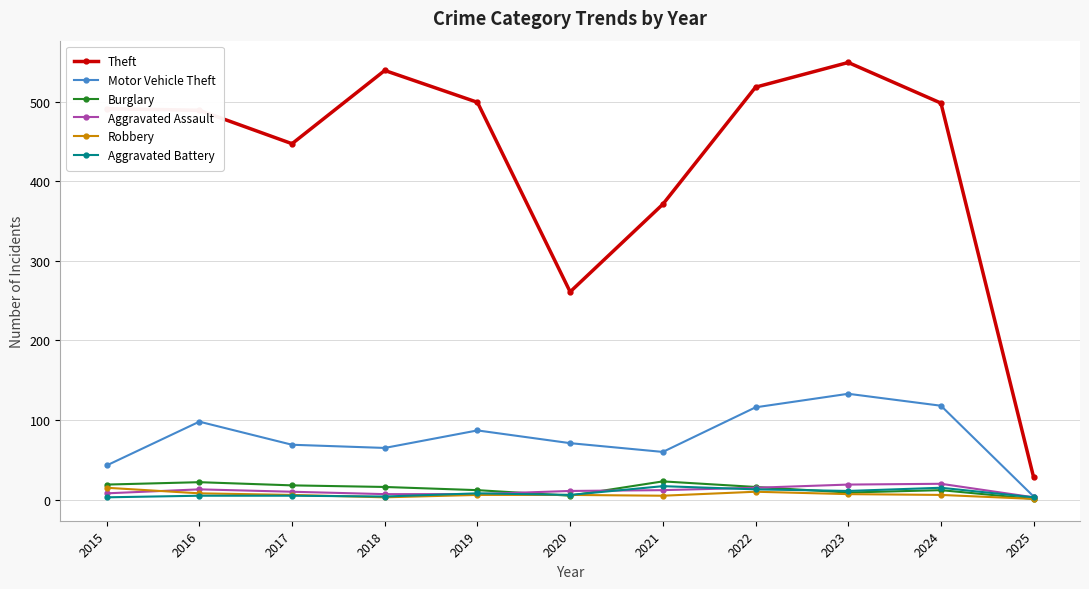

What is the difference between the maximum and second lowest values in the Aggravated Battery series?

14